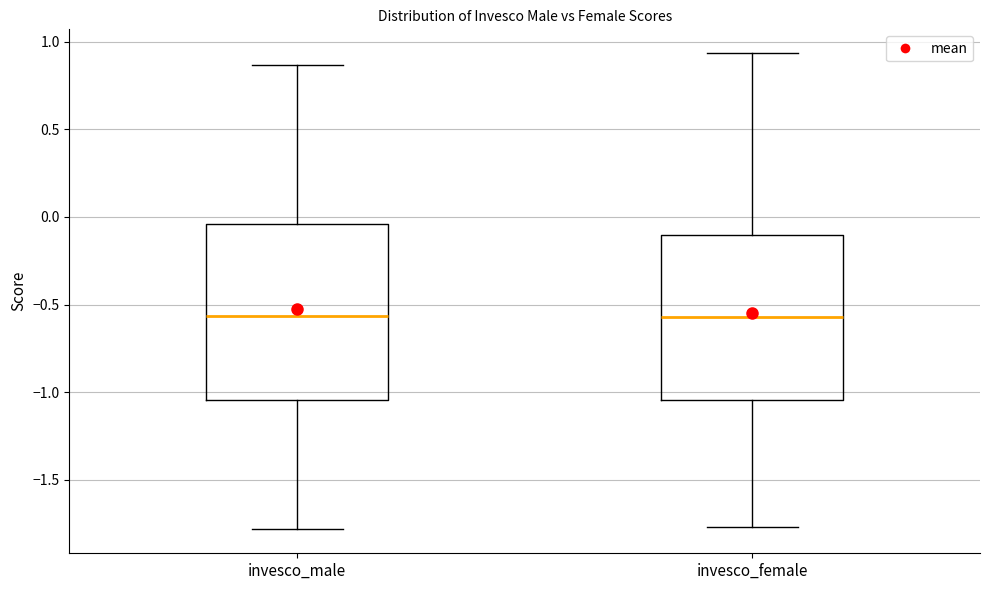

Reading left to right, read every box against the y-axis: the position of its median line, the range the box covers, and the ends of its whiskers. The values are not printed on the chart, so give them approximately, as read against the axis.

invesco_male: median -0.55, box -1.05 to -0.05, whiskers -1.80 to 0.85
invesco_female: median -0.55, box -1.05 to -0.10, whiskers -1.75 to 0.95